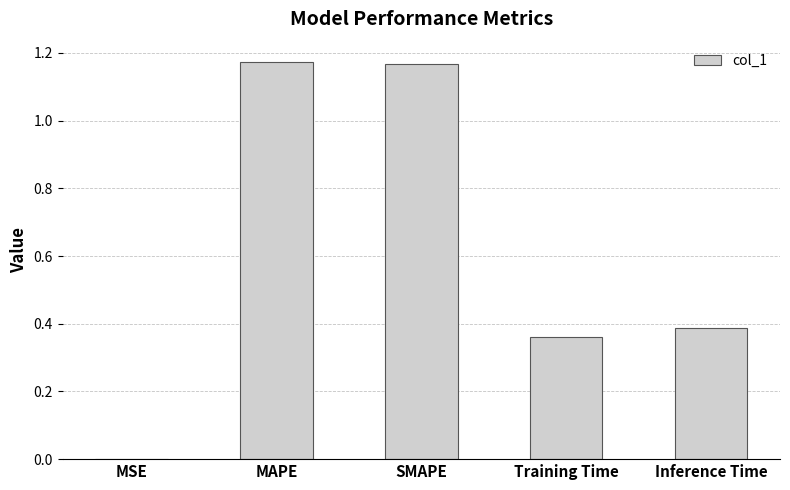

Which has a higher value, MSE or Inference Time?

Inference Time